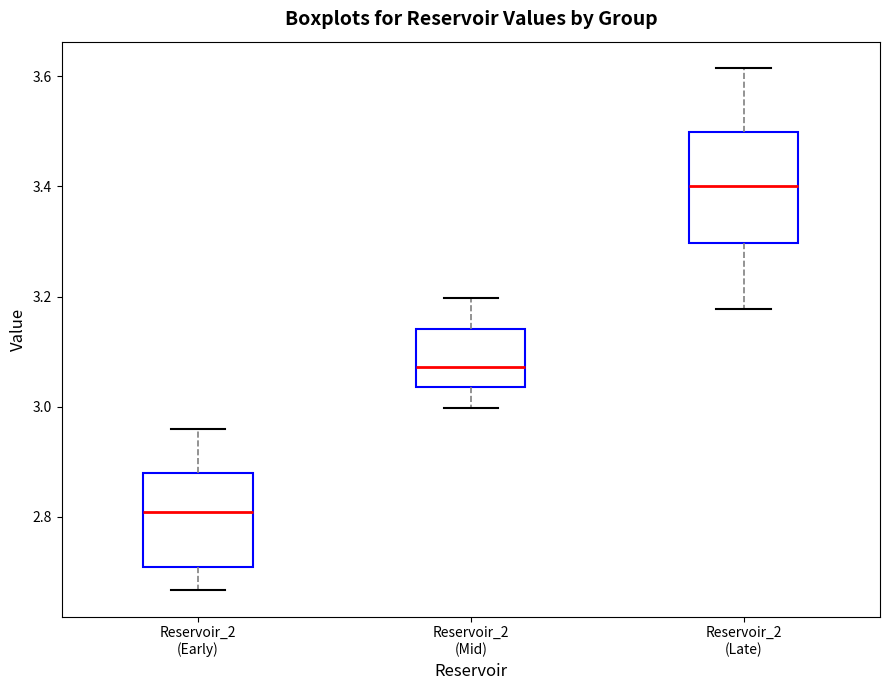

Reading left to right, transcribe this box plot: for each box, give where its median line is, the range the box spans, and where its two whiskers end, as read against the y-axis. The values are not printed on the chart, so give them approximately, as read against the axis.

Reservoir_2 (Early): median 2.80, box 2.70 to 2.88, whiskers 2.66 to 2.96
Reservoir_2 (Mid): median 3.08, box 3.04 to 3.14, whiskers 3.00 to 3.20
Reservoir_2 (Late): median 3.40, box 3.30 to 3.50, whiskers 3.18 to 3.62